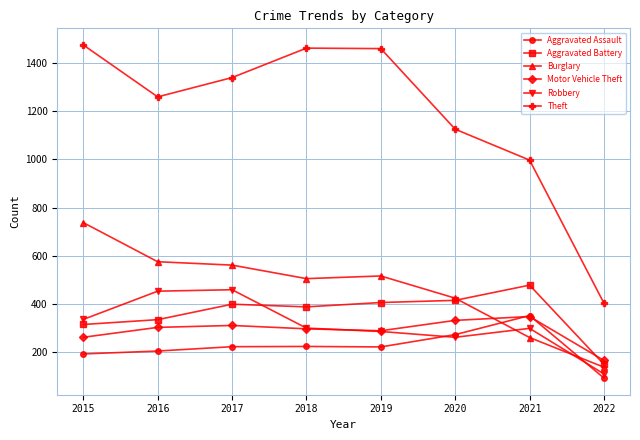

Does the chart display data point markers on the line(s)?

Yes